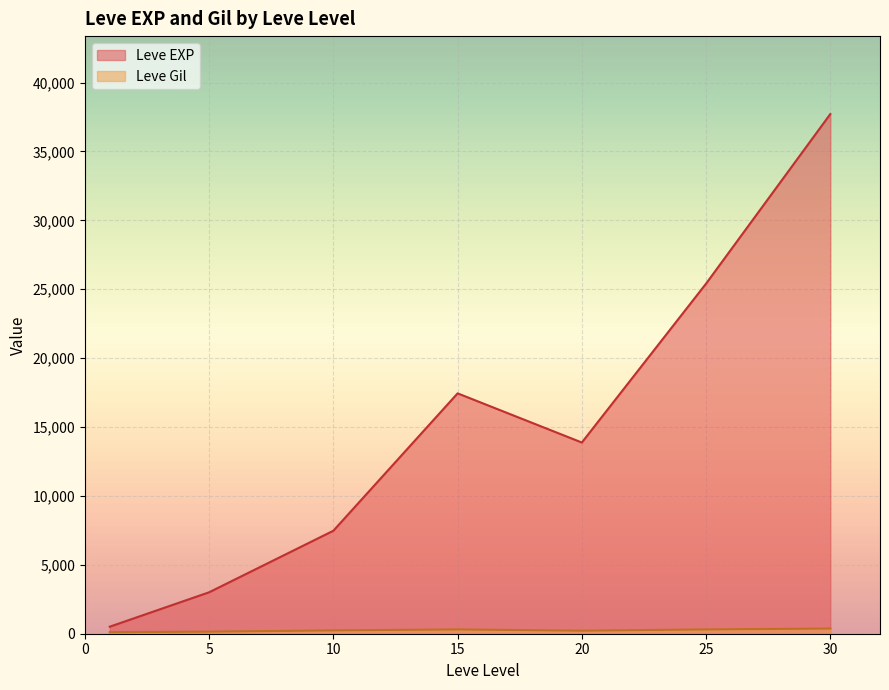

What is the difference between the maximum and minimum values in the Leve EXP series?

37204.8